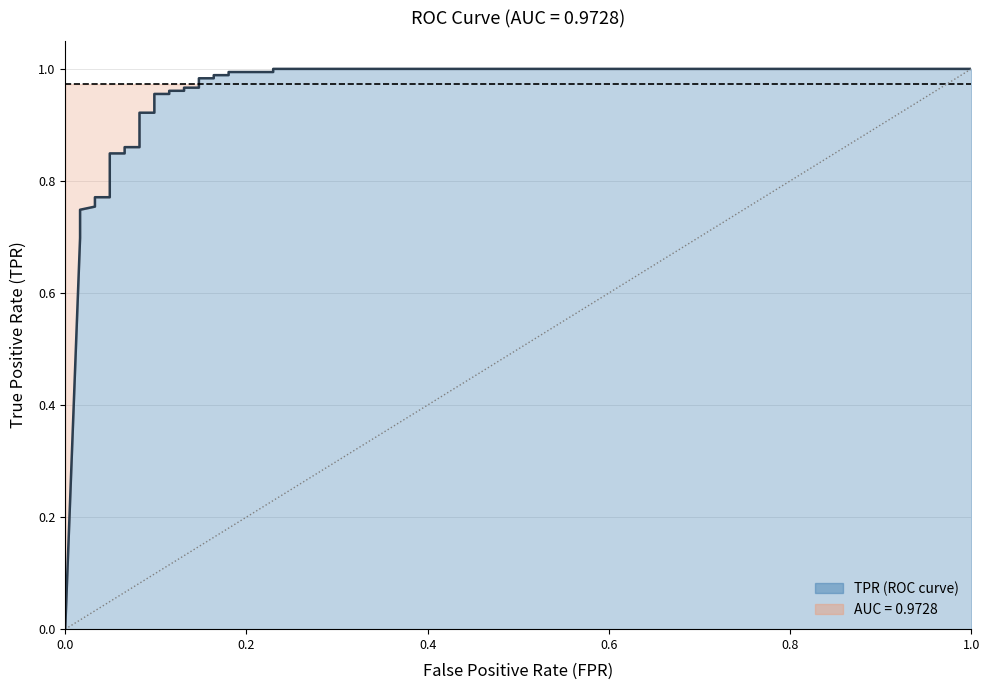

What is the difference between the values at 0.01639344262295082 and 0.06557377049180328?

0.1